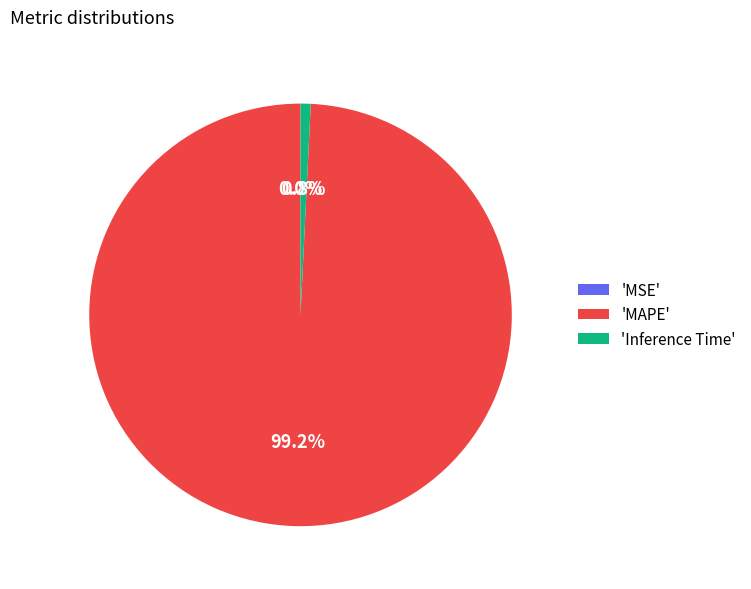

Which category accounts for the majority?

'MAPE'